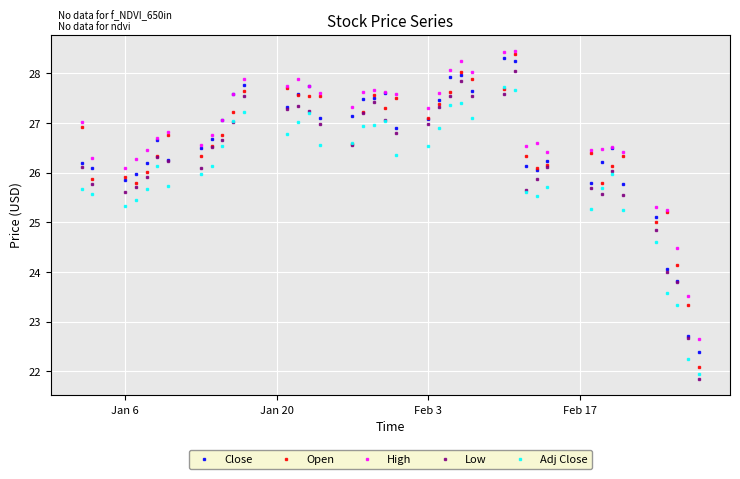

How many data points does each series have?

40